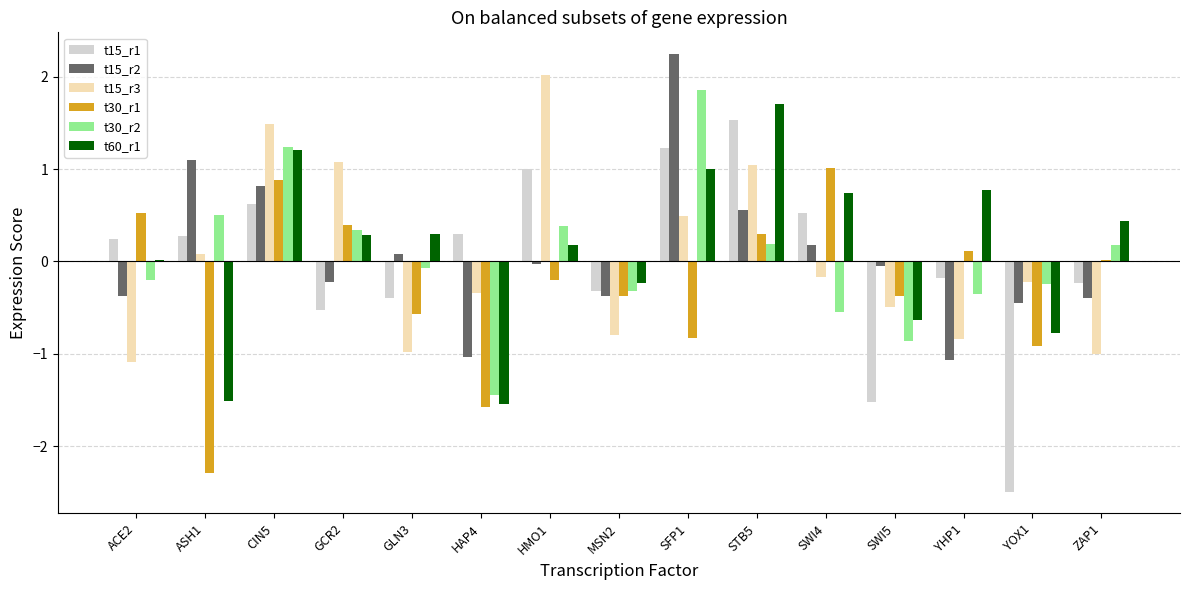

True or false: t15_r3 has a value of -0.7 at ACE2.

False